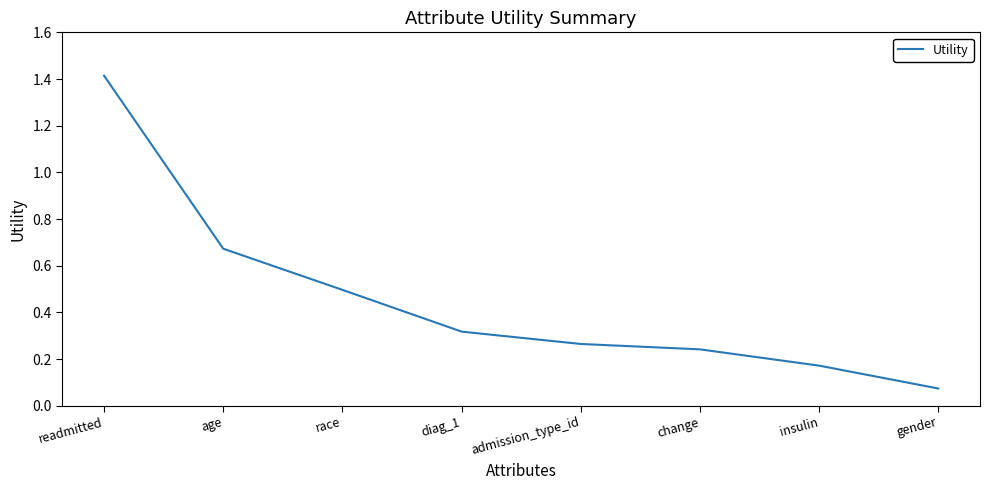

What is the sum of all values?

3.7